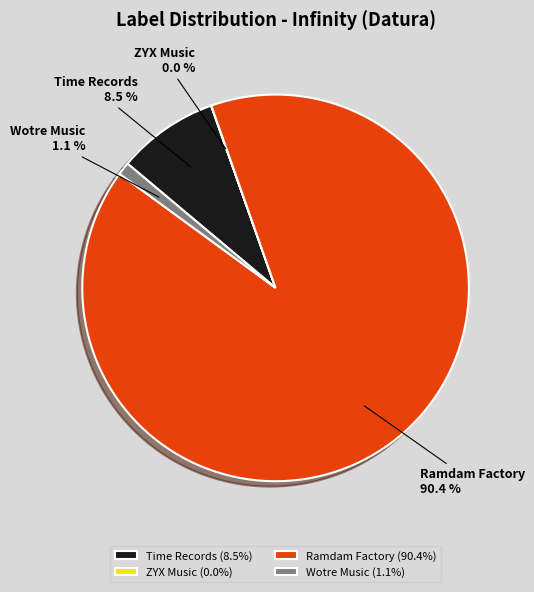

Is Ramdam Factory the majority of the pie?

Yes